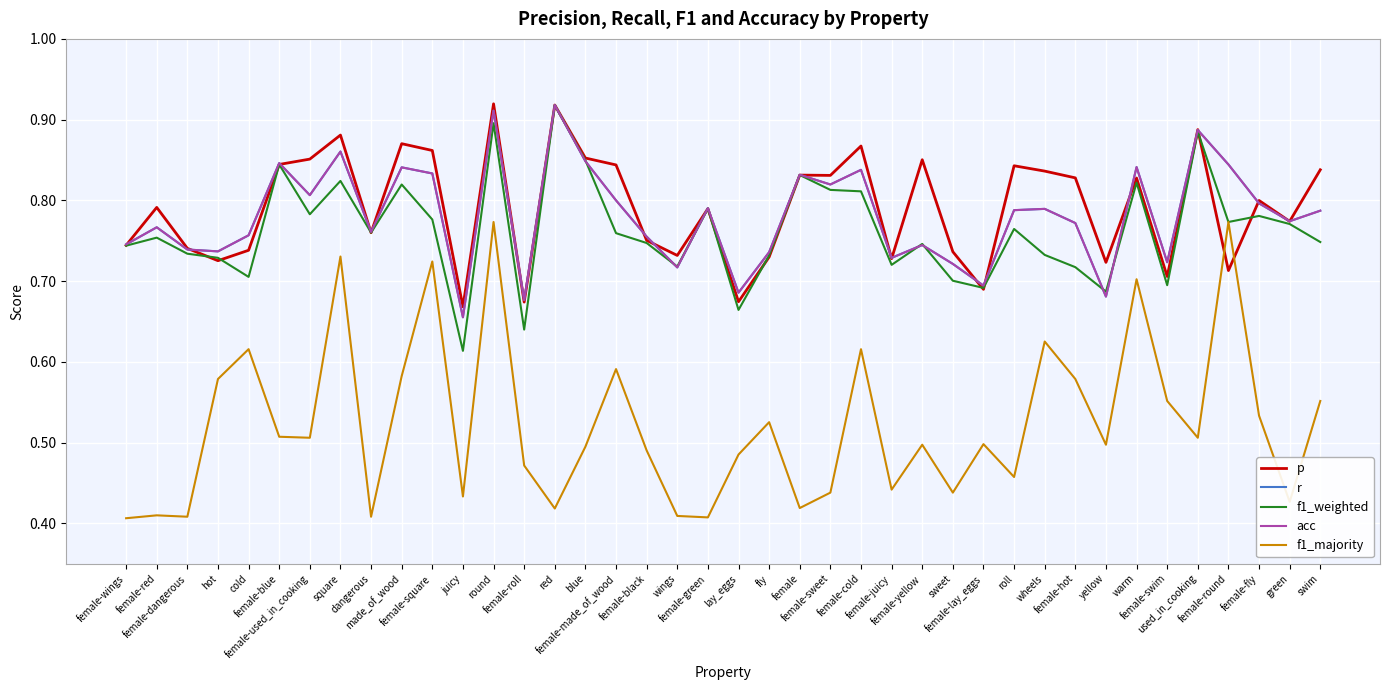

What are all the series names shown in the legend?

p, r, f1_weighted, acc, f1_majority